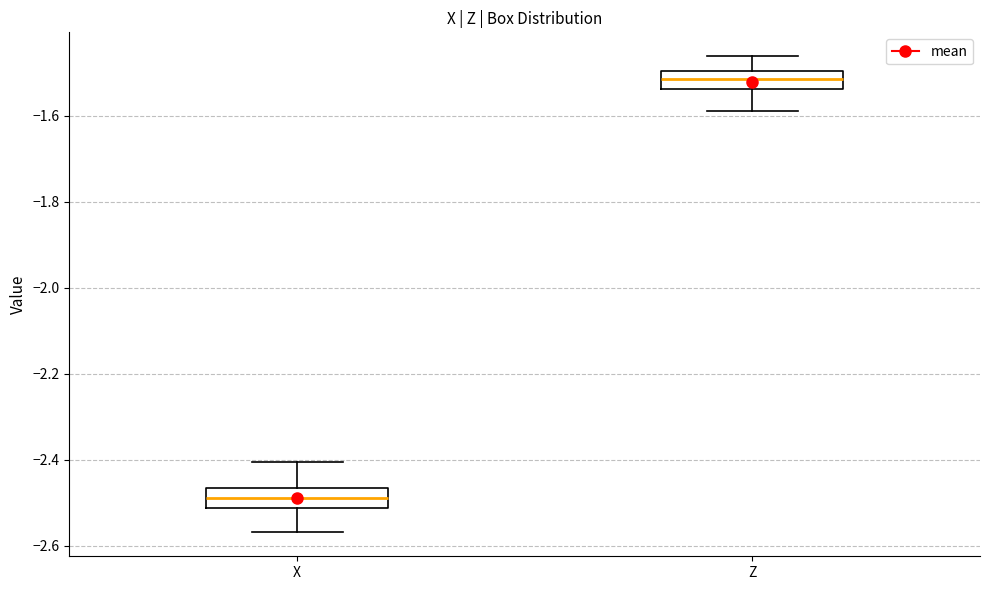

Reading left to right, transcribe this box plot: for each box, give where its median line is, the range the box spans, and where its two whiskers end, as read against the y-axis. The values are not printed on the chart, so give them approximately, as read against the axis.

X: median -2.50, box -2.52 to -2.46, whiskers -2.56 to -2.40
Z: median -1.52, box -1.54 to -1.50, whiskers -1.58 to -1.46